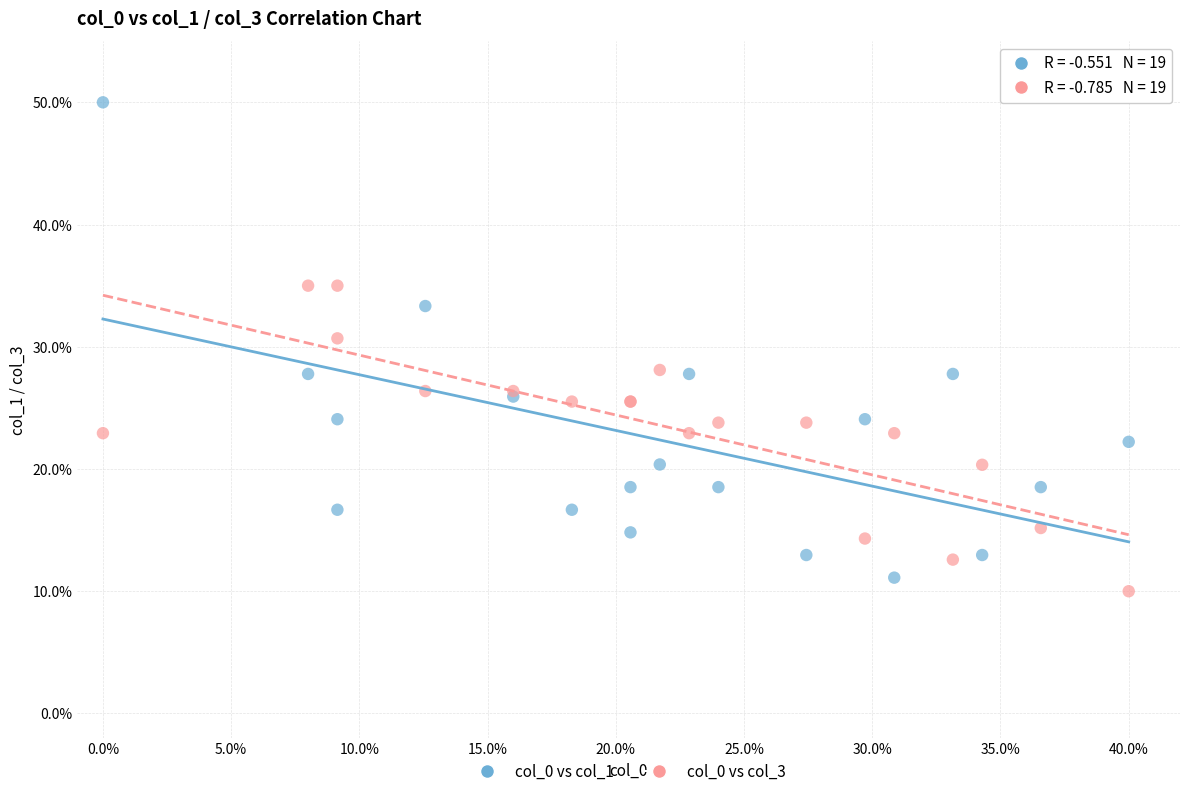

What are all the series names shown in the legend?

col_0 vs col_1, col_0 vs col_3